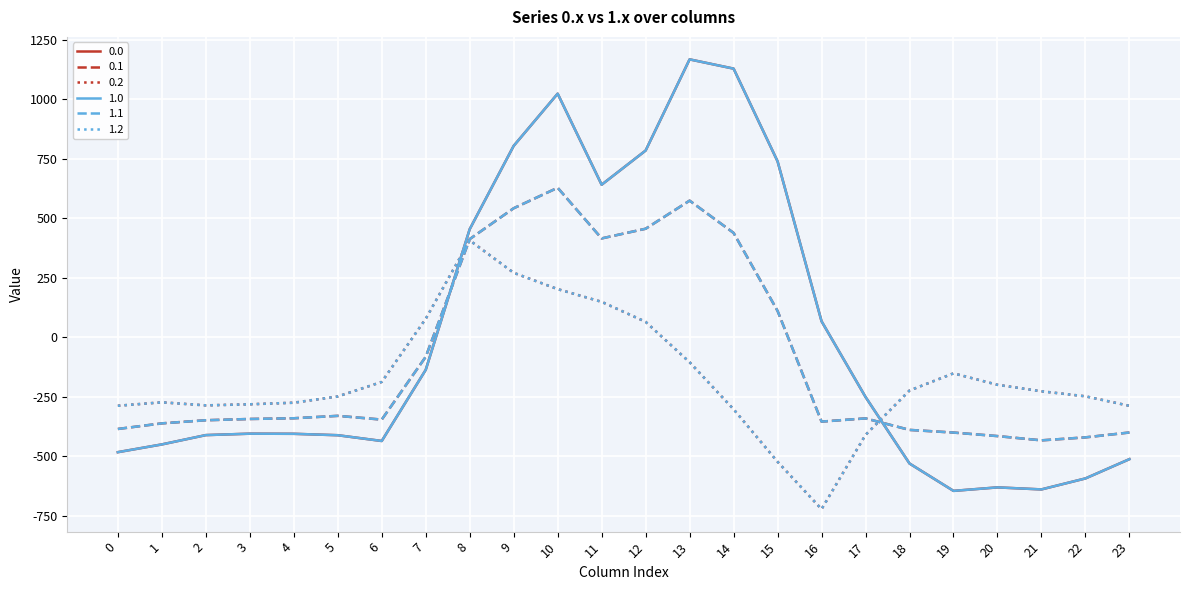

Does the chart display data point markers on the line(s)?

No